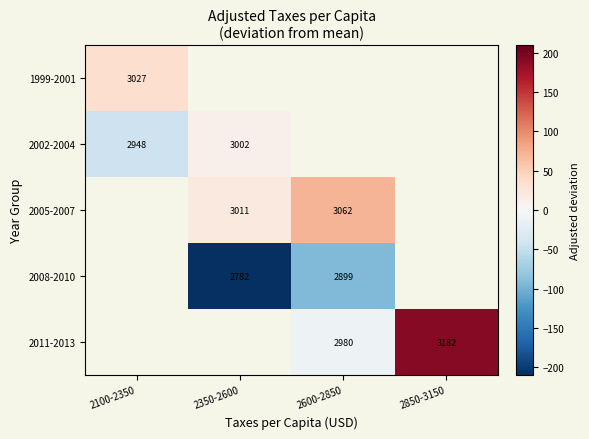

How many data points does each series have?

4